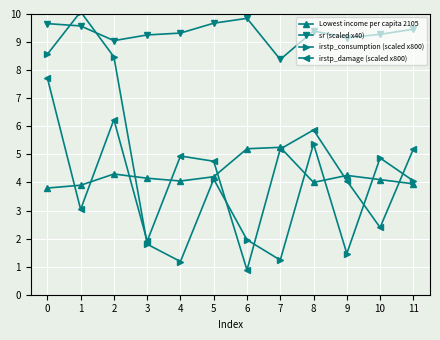

Between which two adjacent categories do irstp_damage (scaled x800) and Lowest income per capita 2105 first intersect?

0 and 1